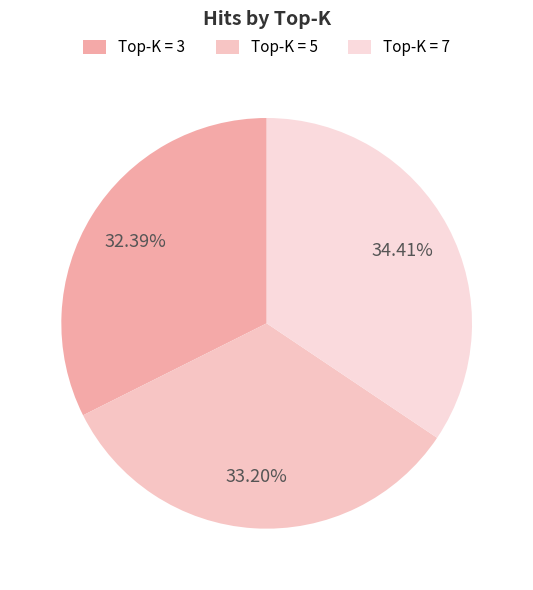

To the nearest percent, what is the average slice percentage?

33%